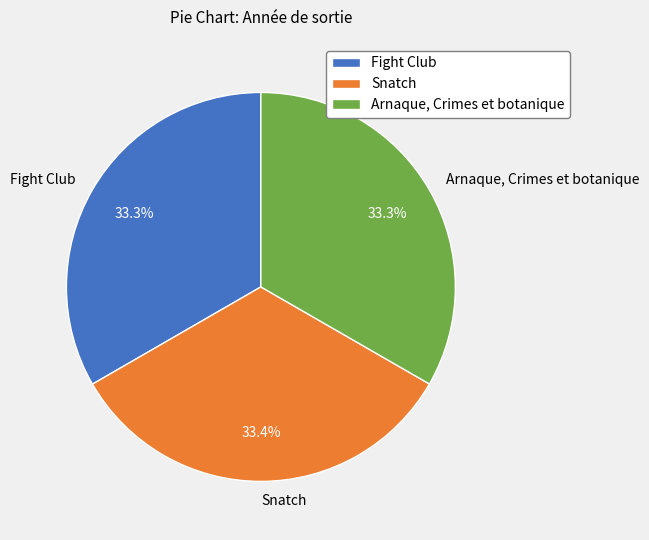

Does Arnaque, Crimes et botanique represent more than half of the total?

No